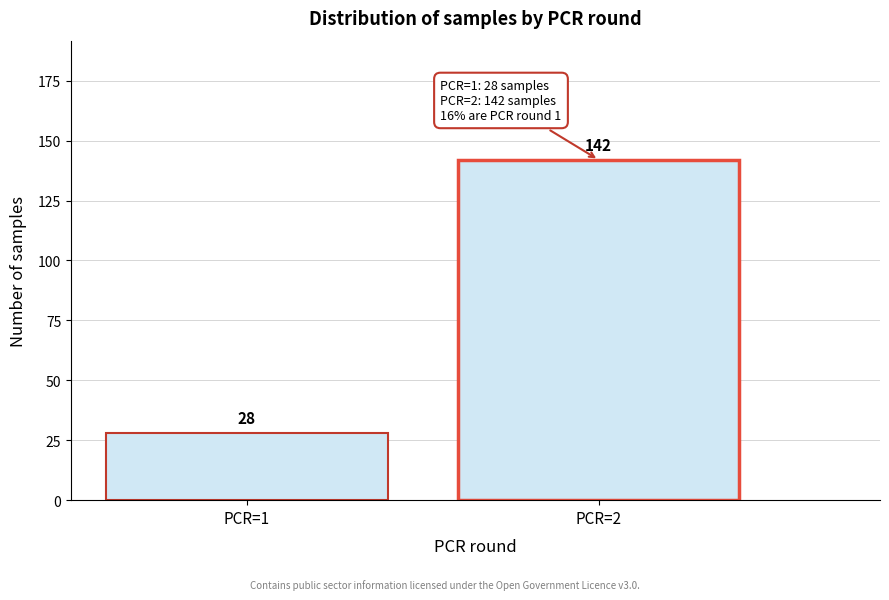

Reading left to right, transcribe all the data shown in this chart.

PCR=1=28	PCR=2=142